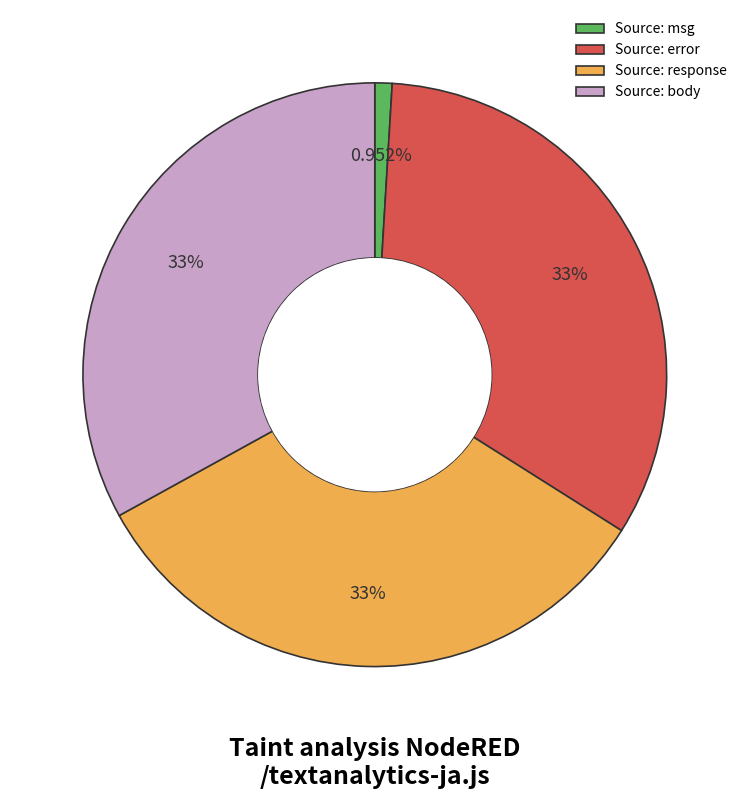

What is the ratio of the value at Source: body to the value at Source: response?

1.0